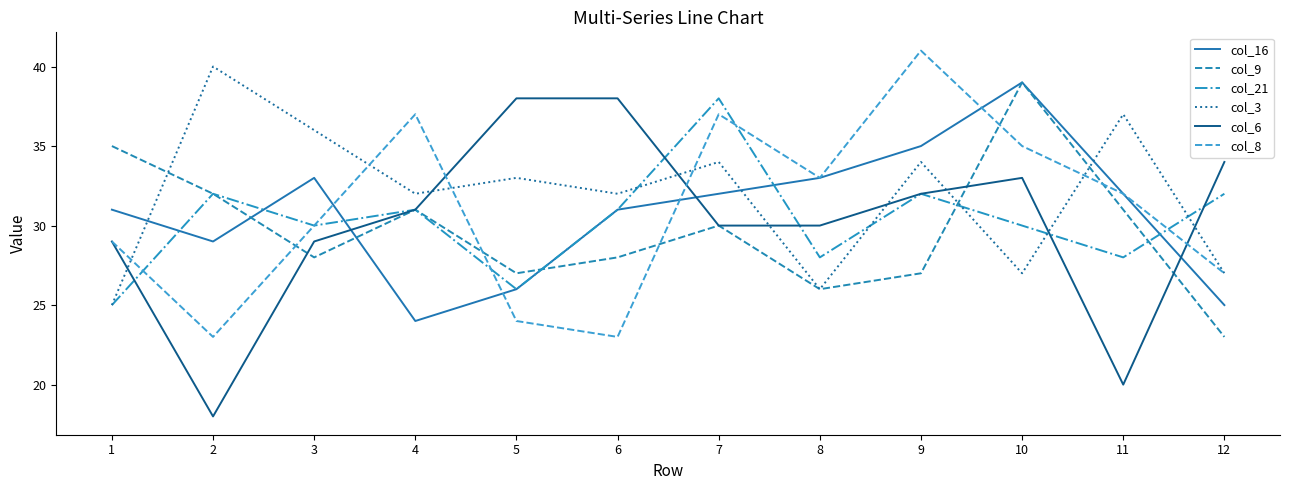

What is the difference between the highest and lowest values at 10?

12